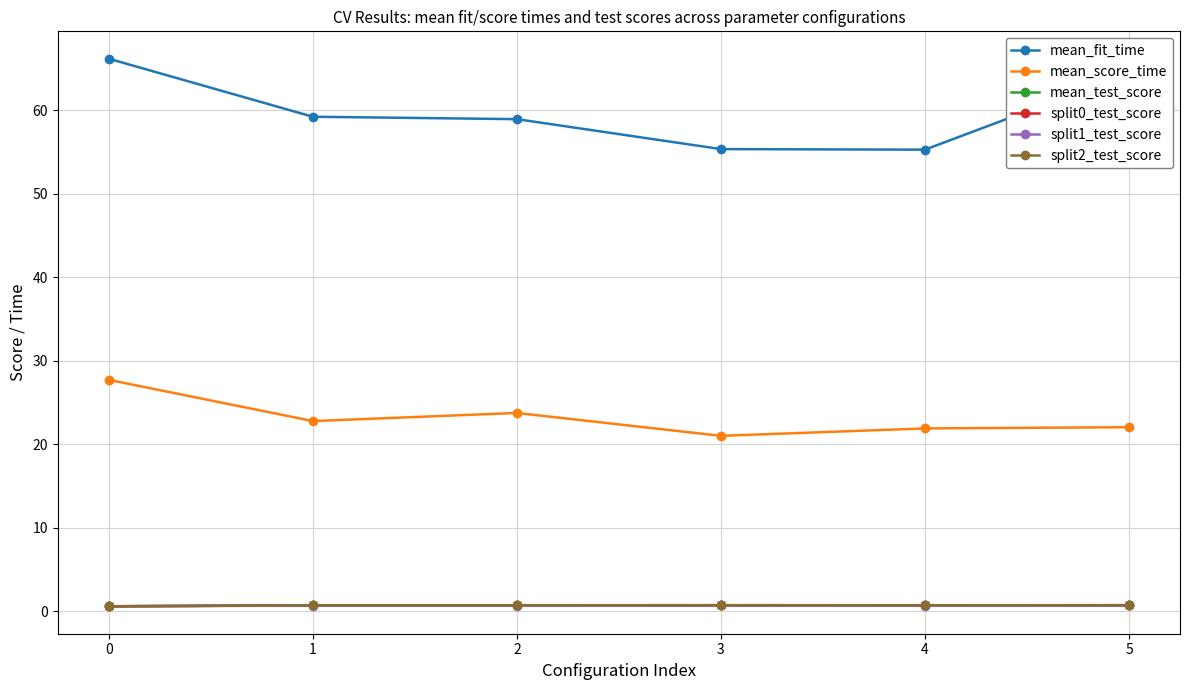

What is the lowest value of the mean_fit_time series?

55.3